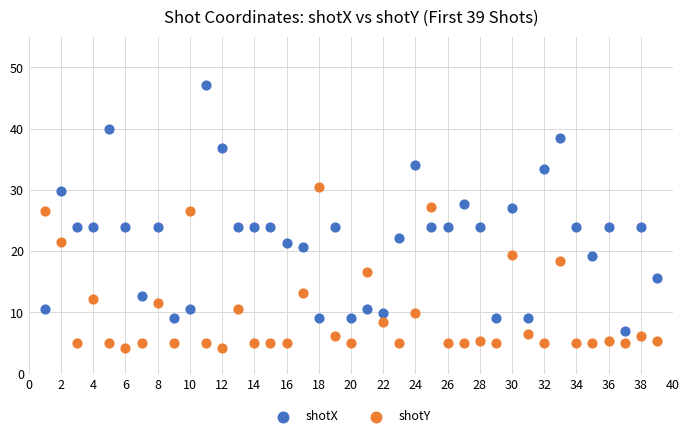

Which series has the largest Y range (max minus min)?

shotX